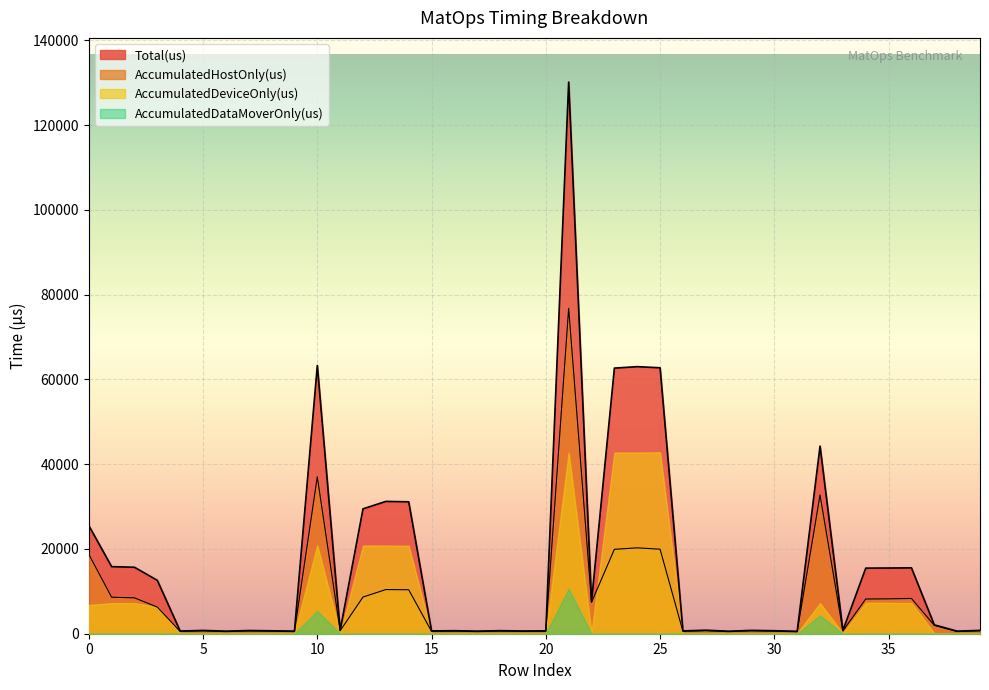

True or false: Total(us) and AccumulatedHostOnly(us) intersect in this chart.

False